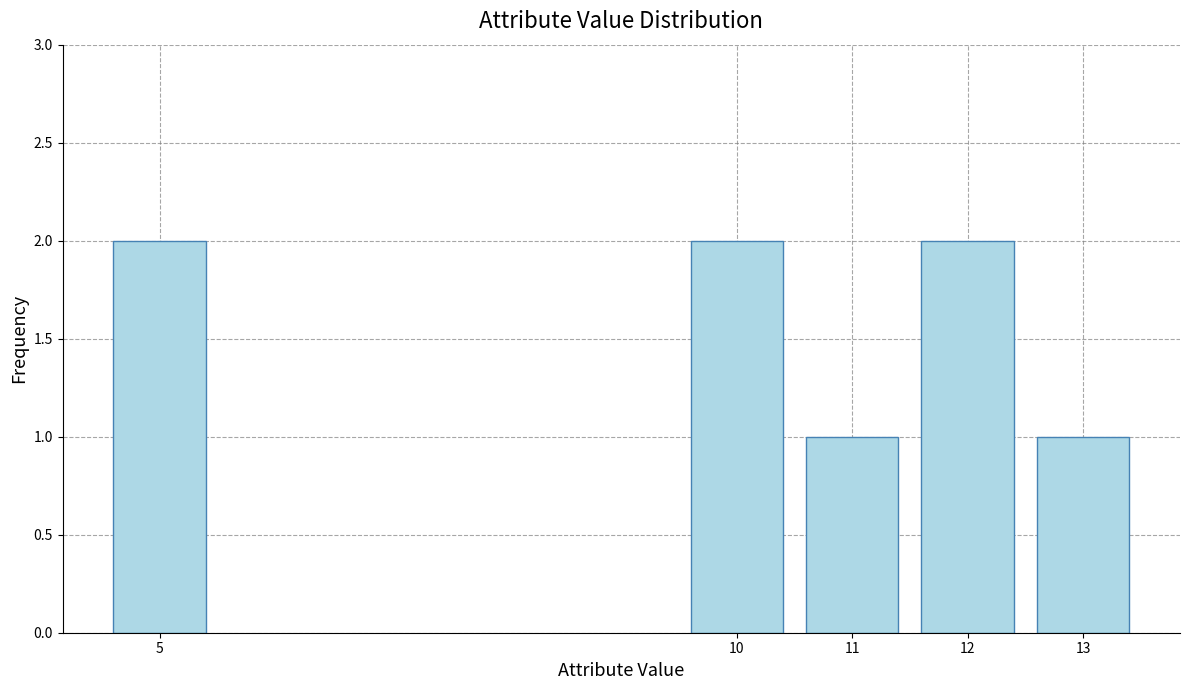

Reading right to left, what are all the values shown in this chart?

1	2	1	2	2